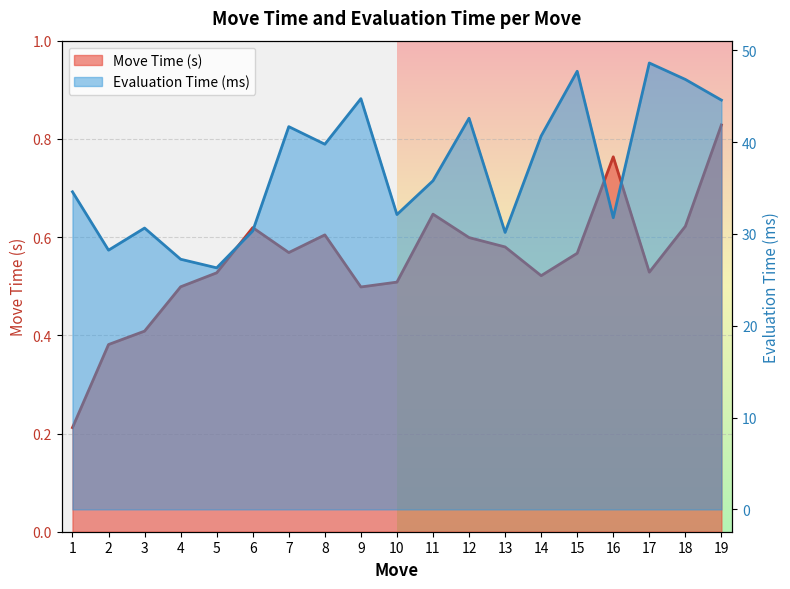

What are all the series names shown in the legend?

Move Time (s), Evaluation Time (ms)